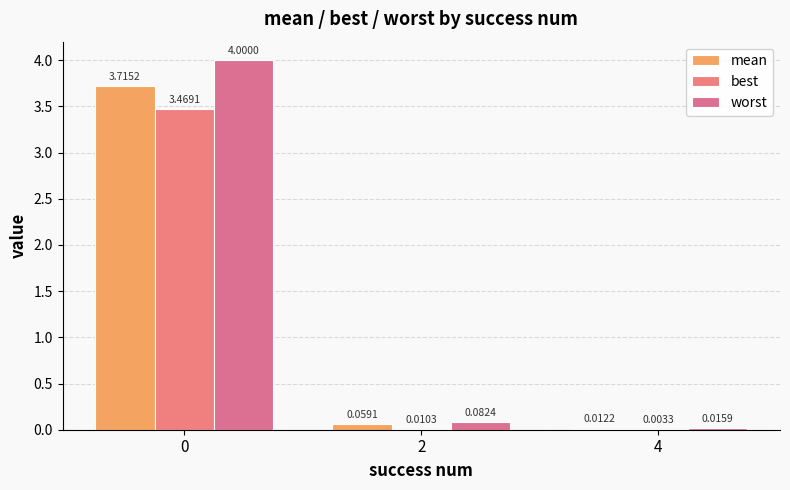

Count the number of data series in this chart.

3